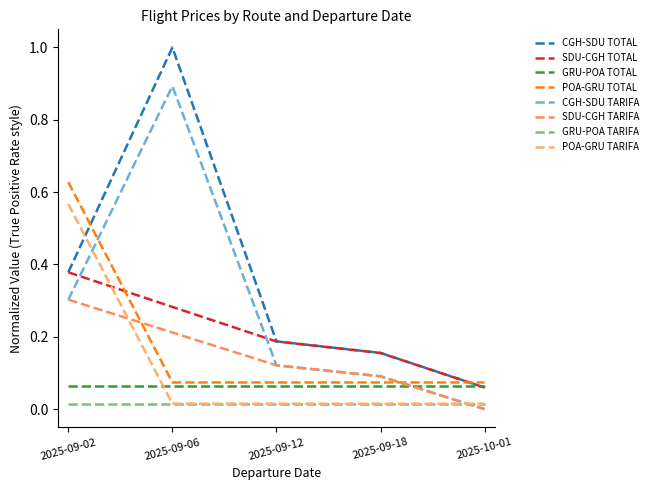

What is the sum of all POA-GRU TARIFA values?

0.6